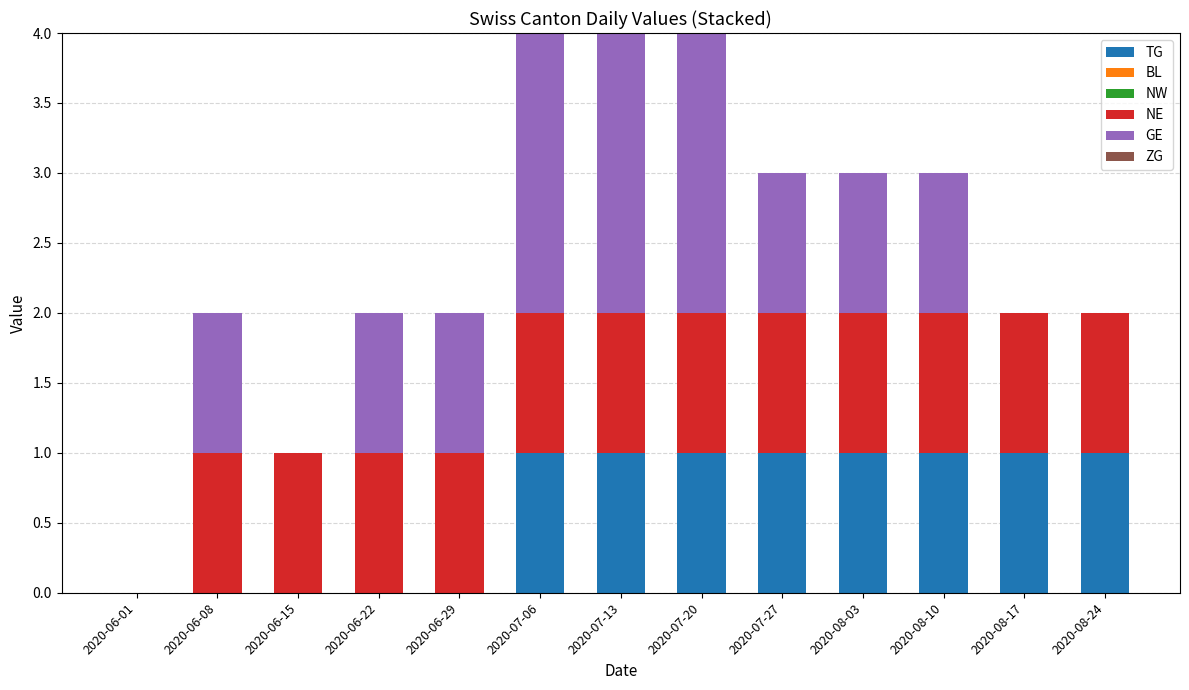

Is it true that TG equals 0 at 2020-06-08?

True